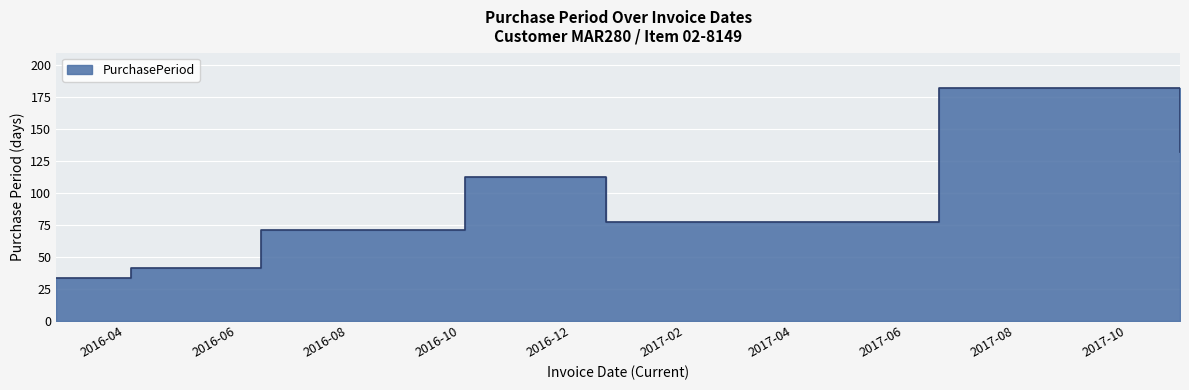

What position from the right is 2016-06-14?

5